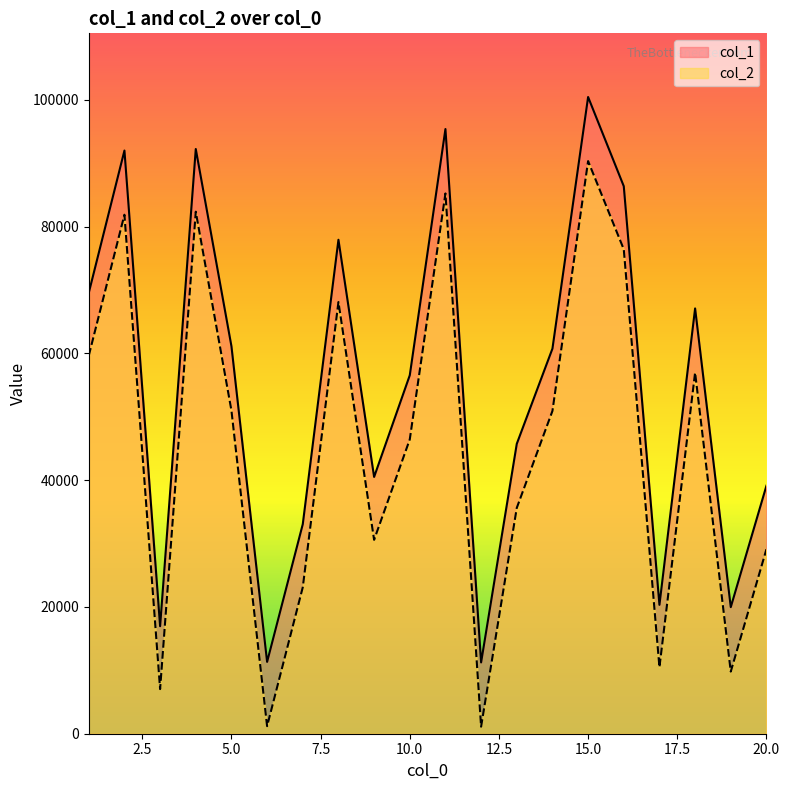

Reading left to right, transcribe all the data shown in this chart.

col_1: 69548	91980	16958	92224	61115	11328	33053	77910	40503	56539	95374	11245	45722	60740	100427	86356	20326	67079	19964	39119
col_2: 59641	81856	7038	82336	50975	1189	23095	68088	30580	46419	85213	1110	35617	50910	90318	76406	10488	56953	9797	29099